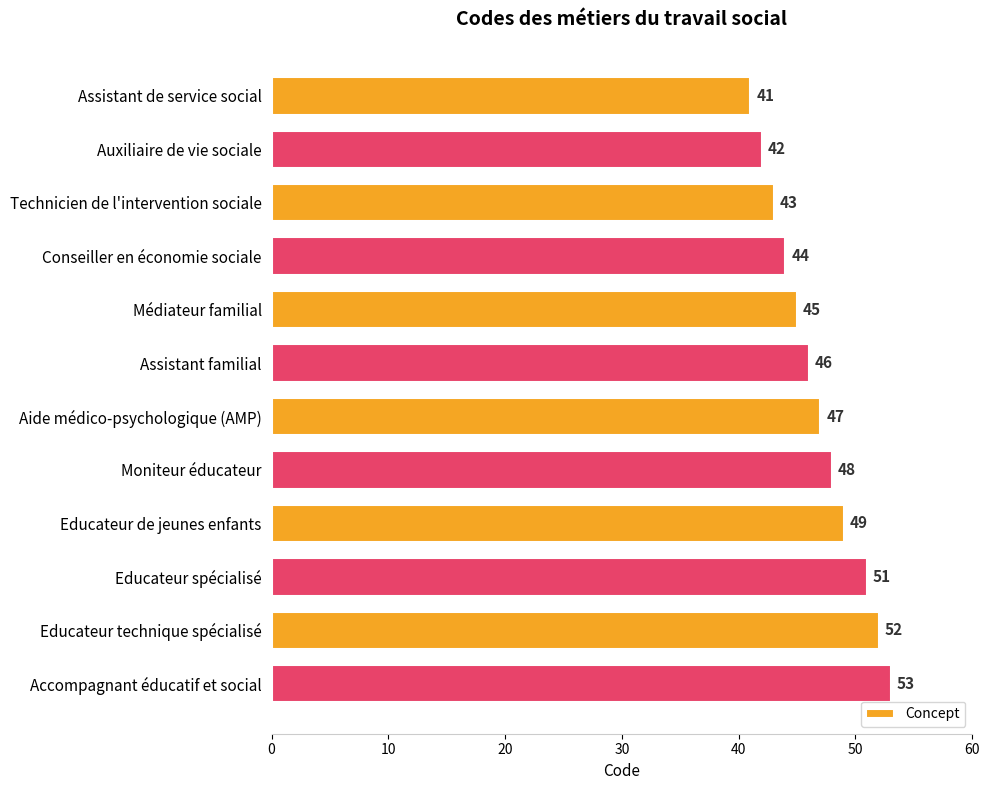

What is the average value?

47